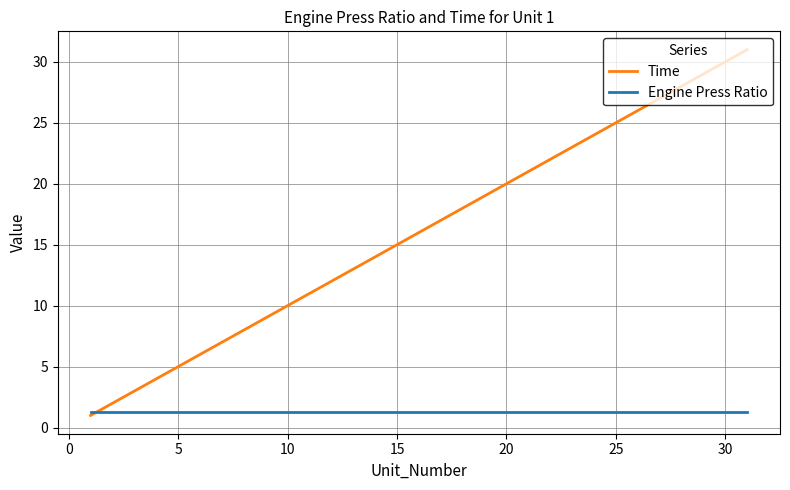

What is the difference between the maximum and minimum values in the Time series?

30.0